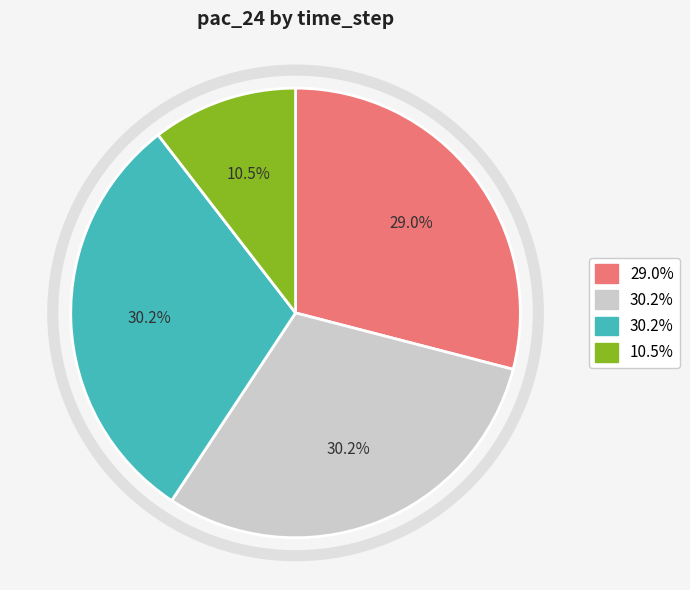

To the nearest percent, what is the difference between the largest and smallest slice percentages?

20%